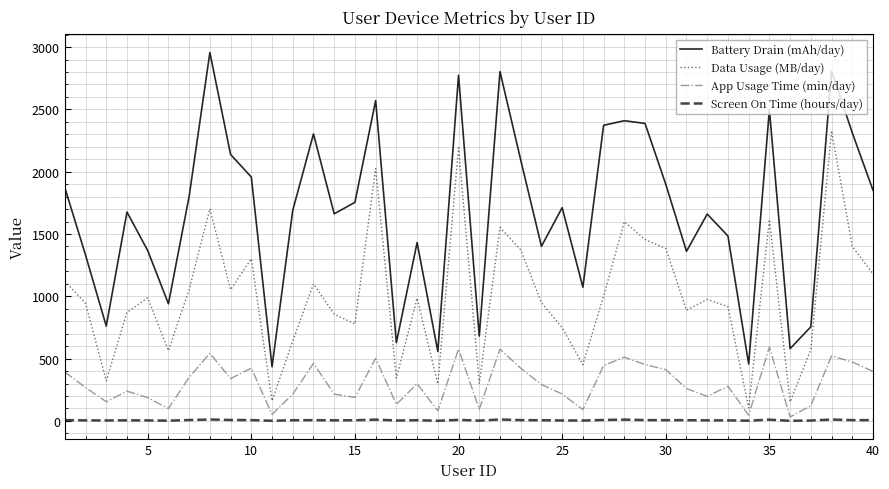

Does the chart have visible grid lines?

Yes